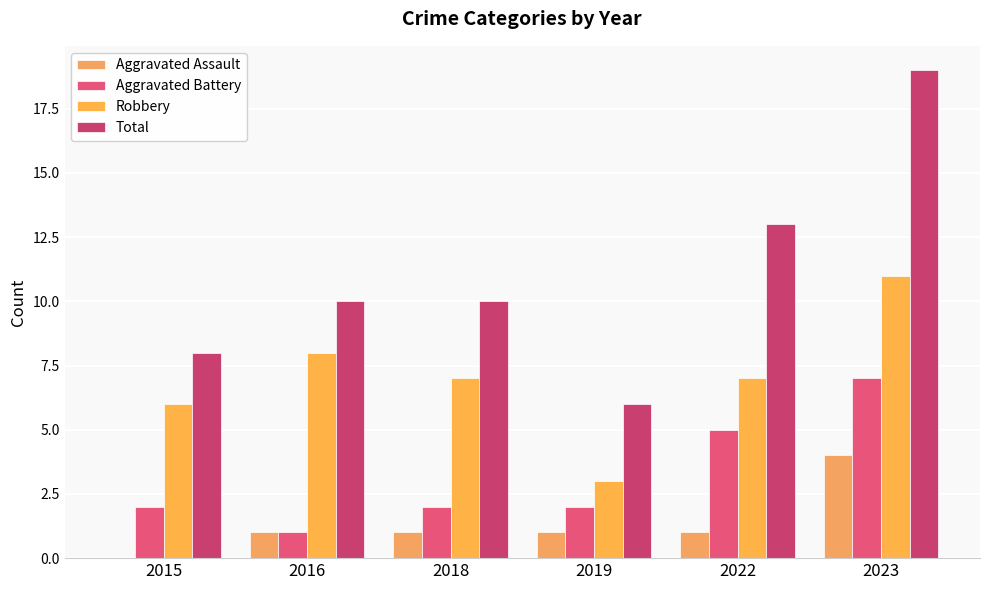

How many distinct data groups are displayed?

4